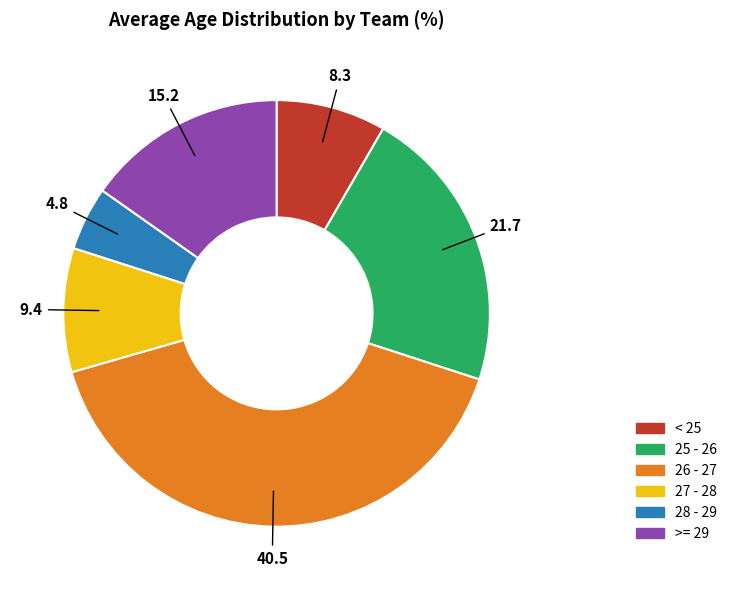

Combined, do >= 29 and 28 - 29 account for over 50%?

No